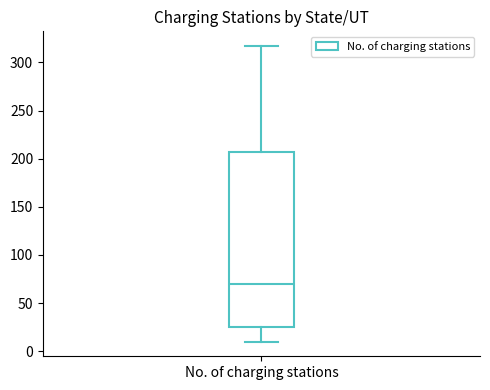

Transcribe this box plot: give where the median line is, the range the box spans, and where the two whiskers end, as read against the y-axis. The values are not printed on the chart, so give them approximately, as read against the axis.

median 70, box 25 to 205, whiskers 10 to 315